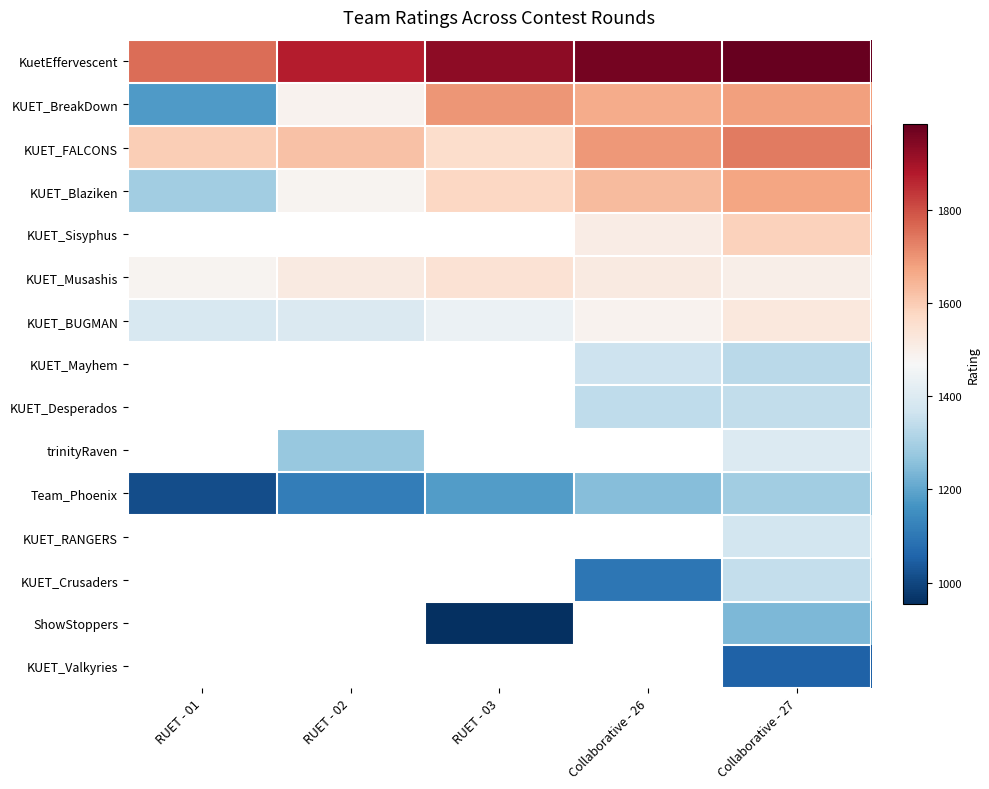

Which label corresponds to the largest value in the chart?

Collaborative - 27